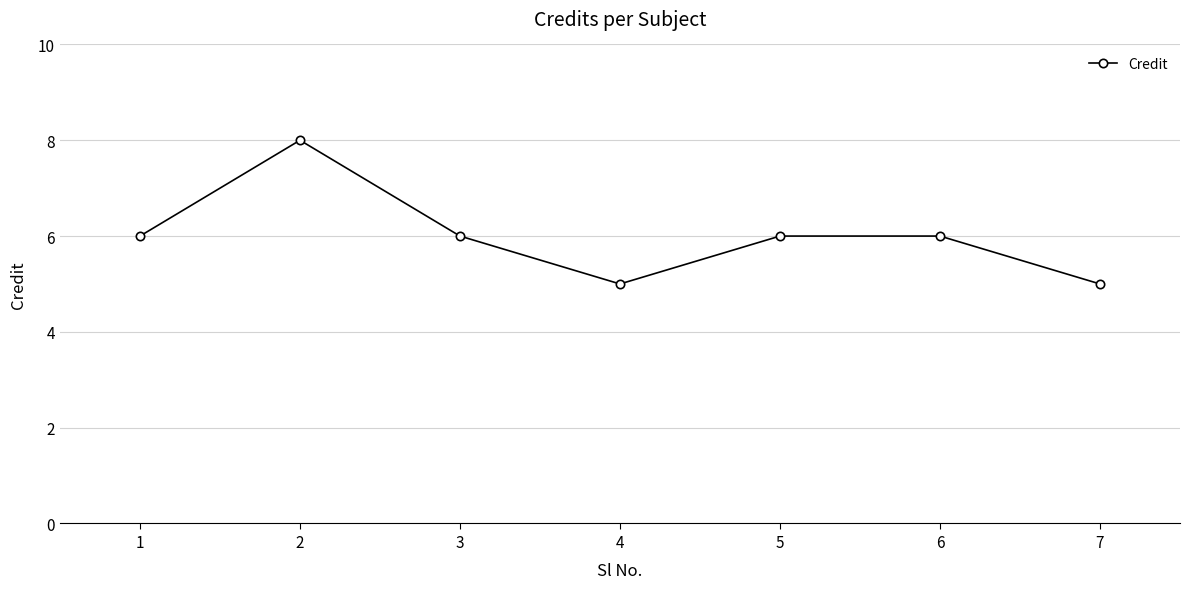

The chart shows a value of 7 at 7. True or false?

False